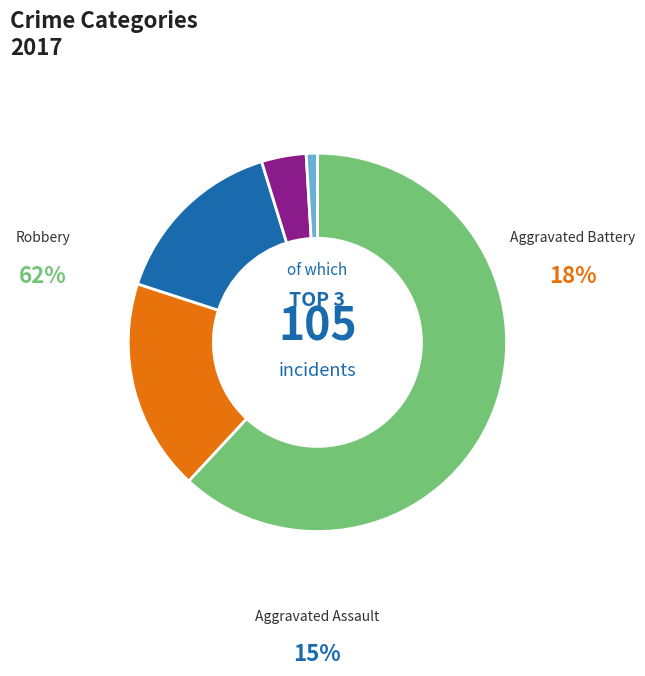

How many segments does this pie chart have?

5